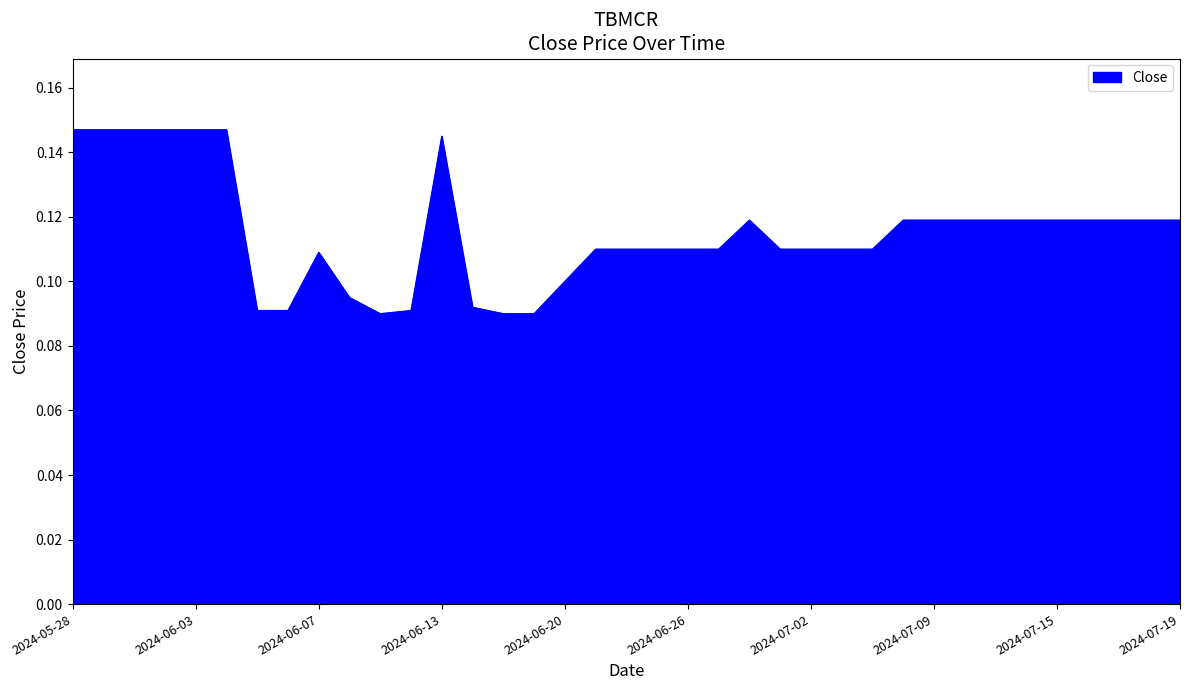

What is the label of the 2nd point from the right?

2024-07-18